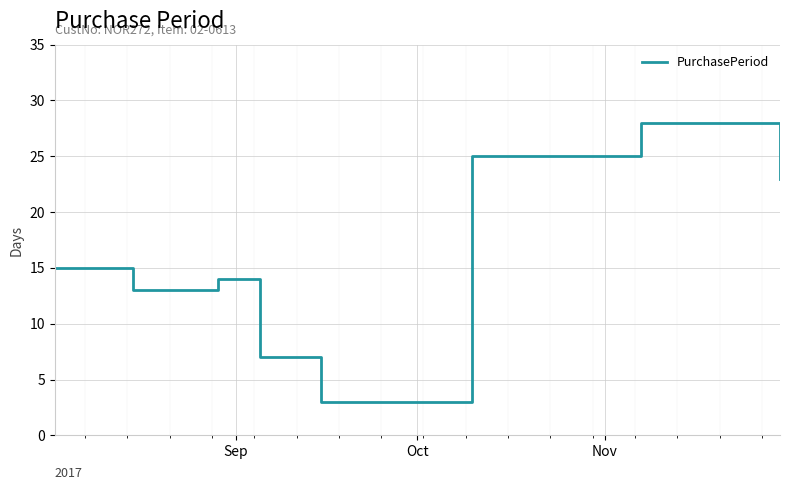

What is the smallest value displayed?

3